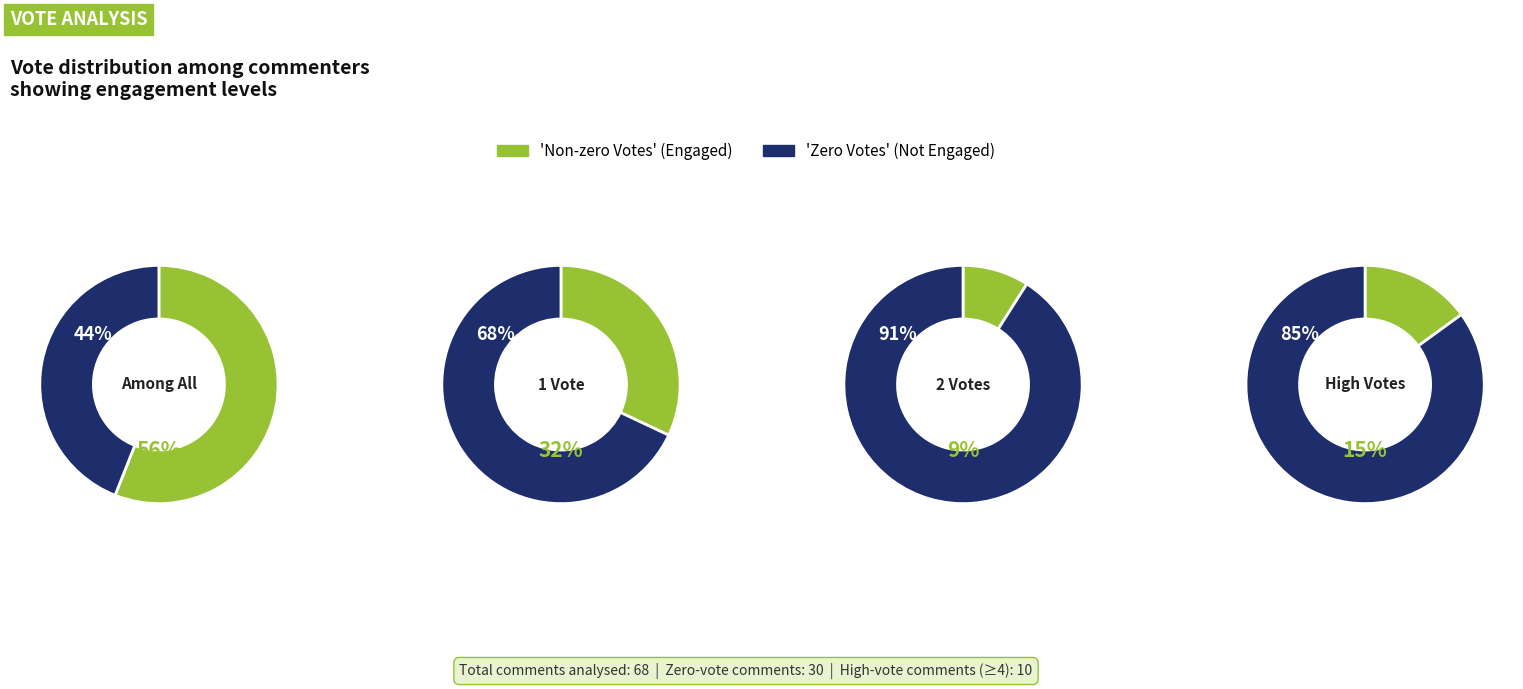

True or false: Votes 1 accounts for 32% of the total.

True